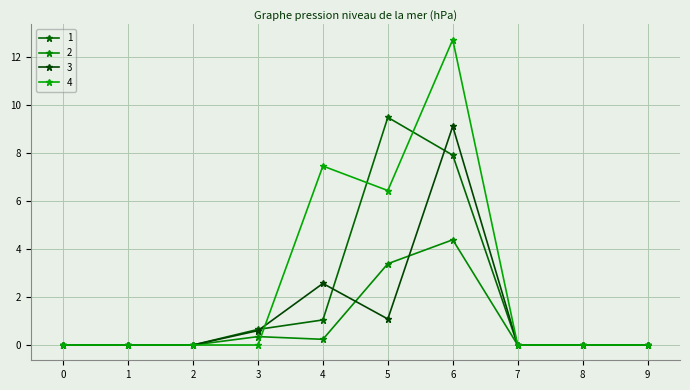

Does the chart display data point markers on the line(s)?

Yes